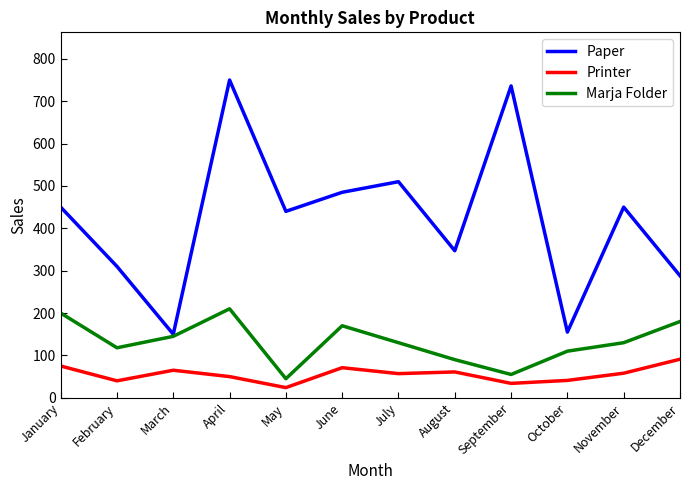

How many series are shown in this chart?

3